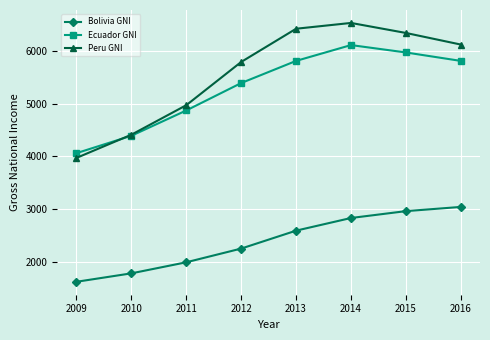

Reading left to right, what are all the values shown in this chart?

Bolivia GNI: 1620	1780	1990	2250	2590	2830	2960	3040
Ecuador GNI: 4060	4390	4870	5390	5810	6110	5970	5810
Peru GNI: 3970	4410	4970	5790	6420	6530	6340	6120